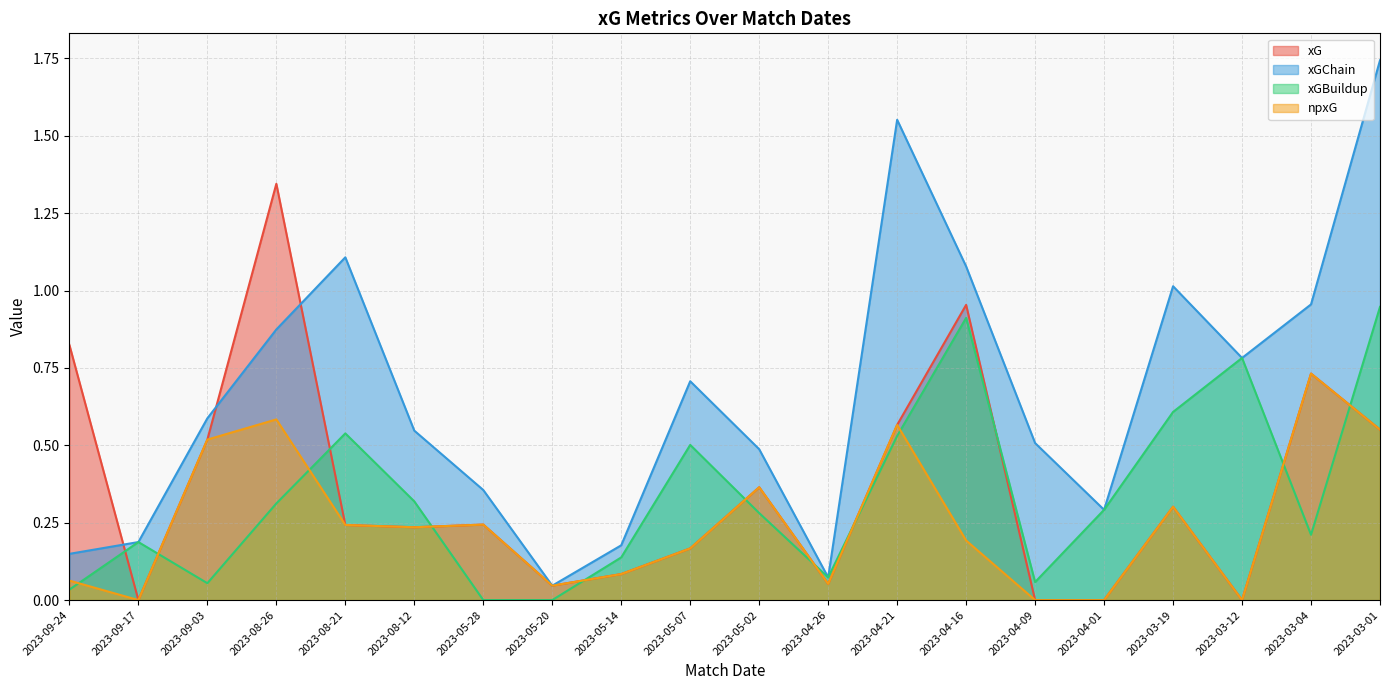

What are all the series names shown in the legend?

xG, xGChain, xGBuildup, npxG